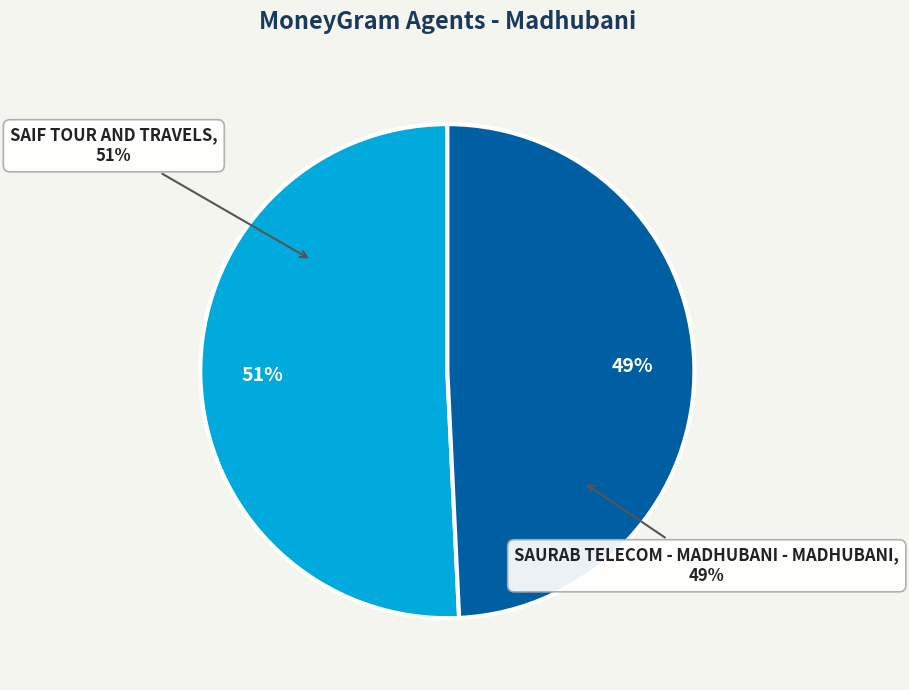

How many slices are in this pie chart?

2